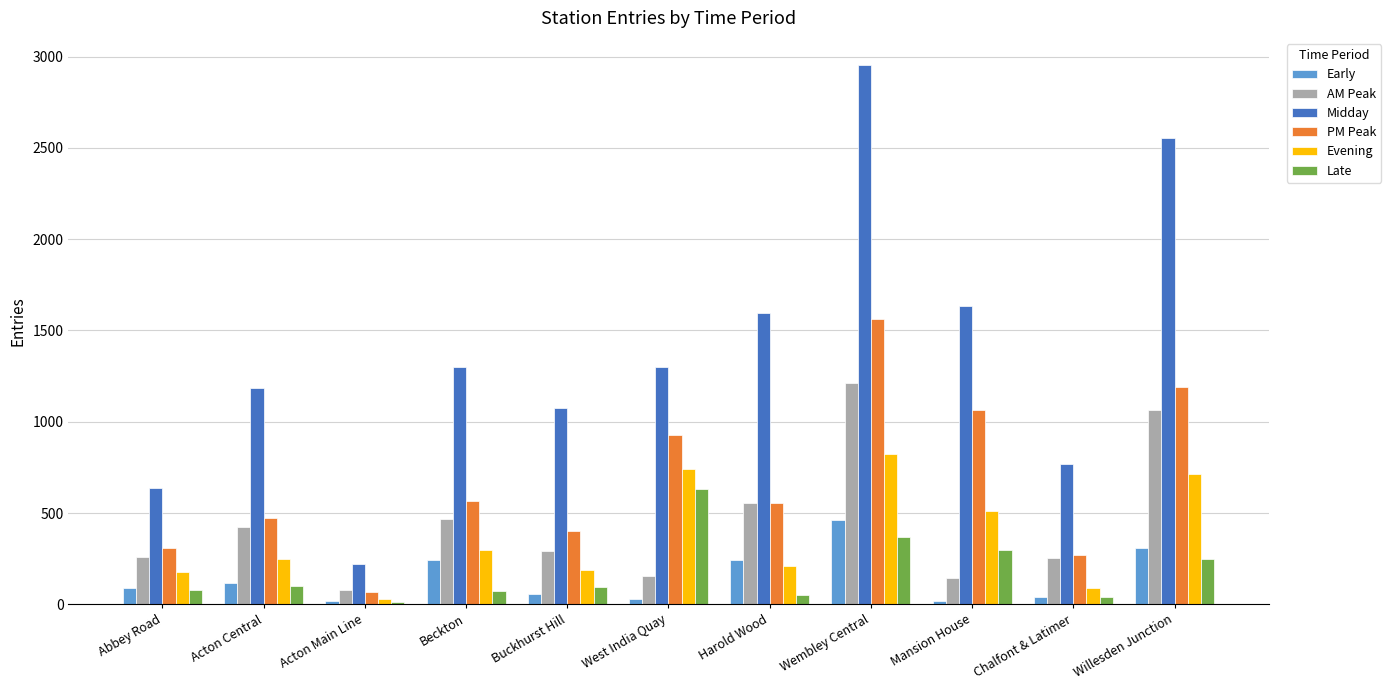

The PM Peak series shows 134.1 at Abbey Road. True or false?

False